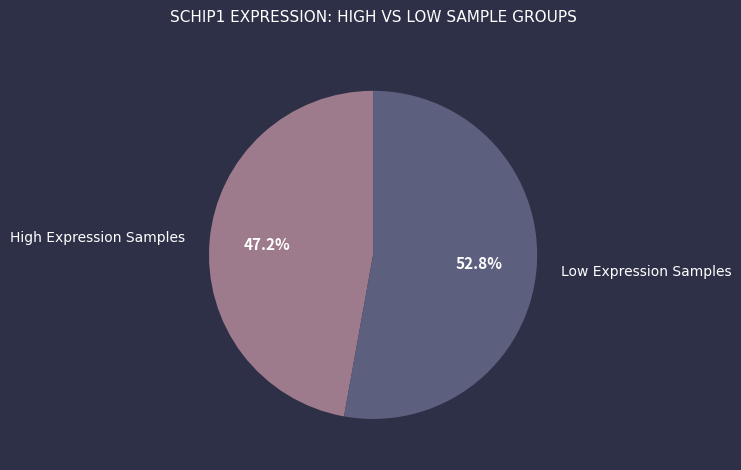

Does any single category account for the majority?

Yes